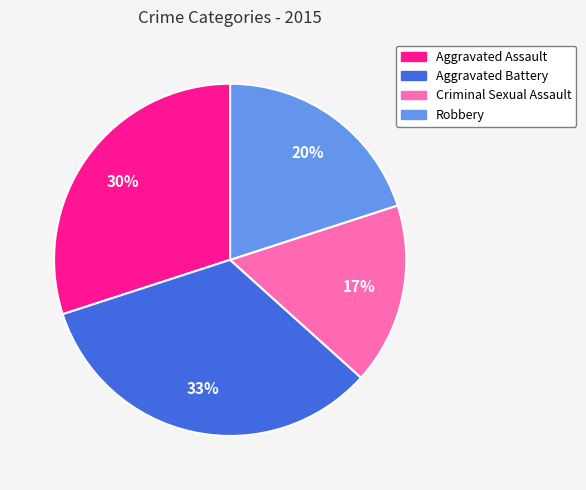

The Robbery slice represents 14% of the pie. True or false?

False